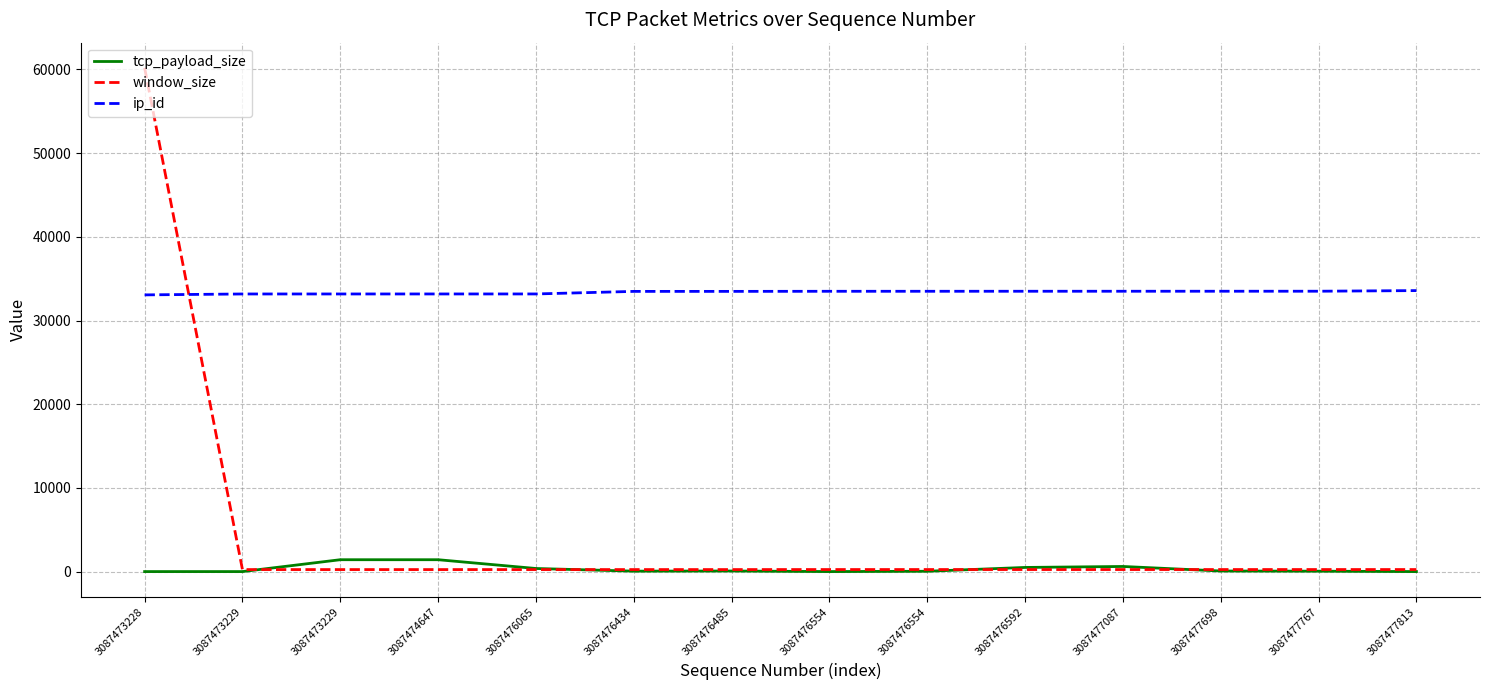

Which label corresponds to the smallest value in the chart?

3087473228